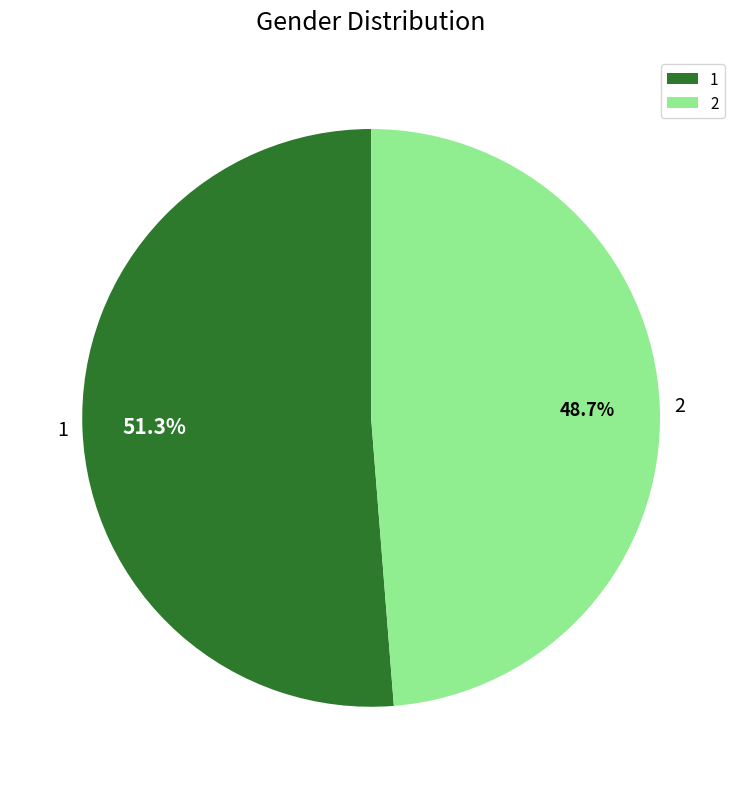

What portion of the pie excludes 2?

51.3%